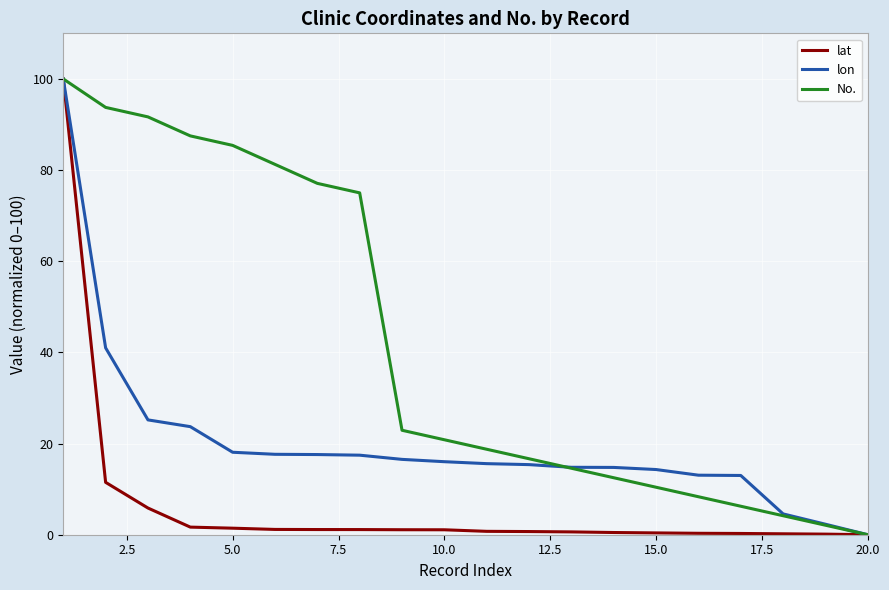

What is the difference between the maximum and minimum values in the lat series?

100.0